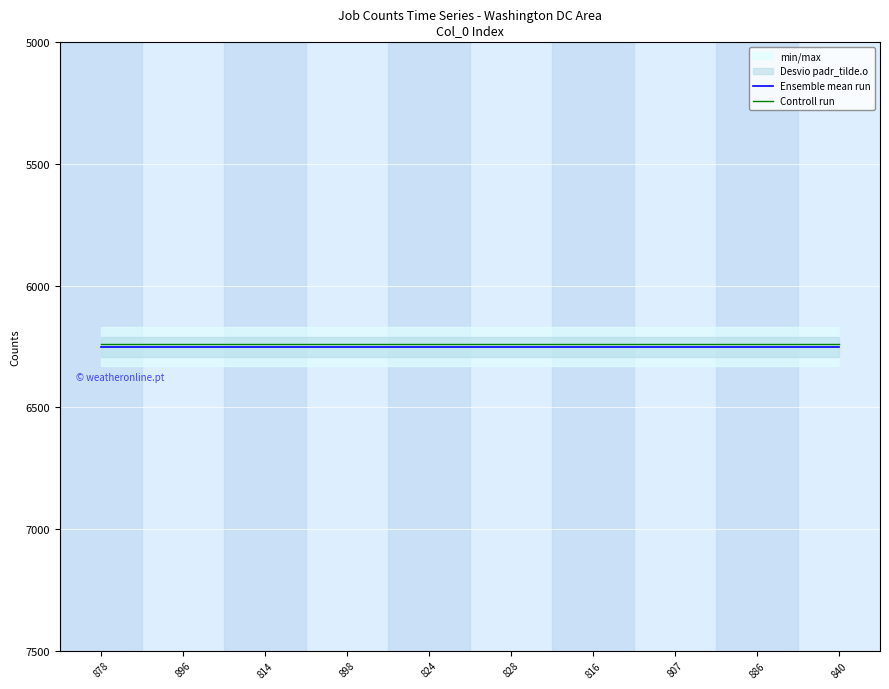

True or false: Controll run and Ensemble mean run cross at least once.

False